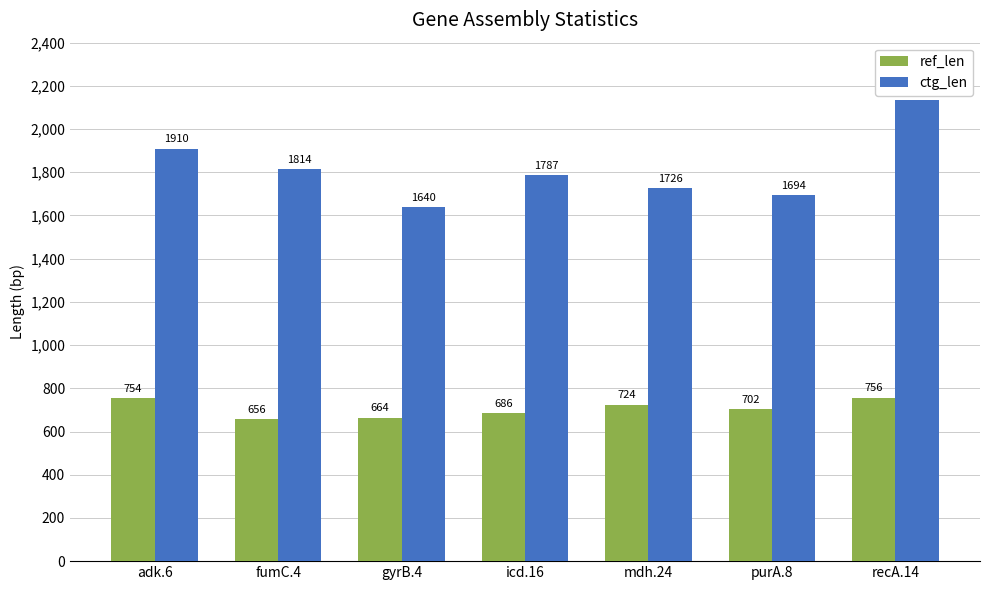

Rank the categories by ref_len value from highest to lowest.

recA.14, adk.6, mdh.24, purA.8, icd.16, gyrB.4, fumC.4